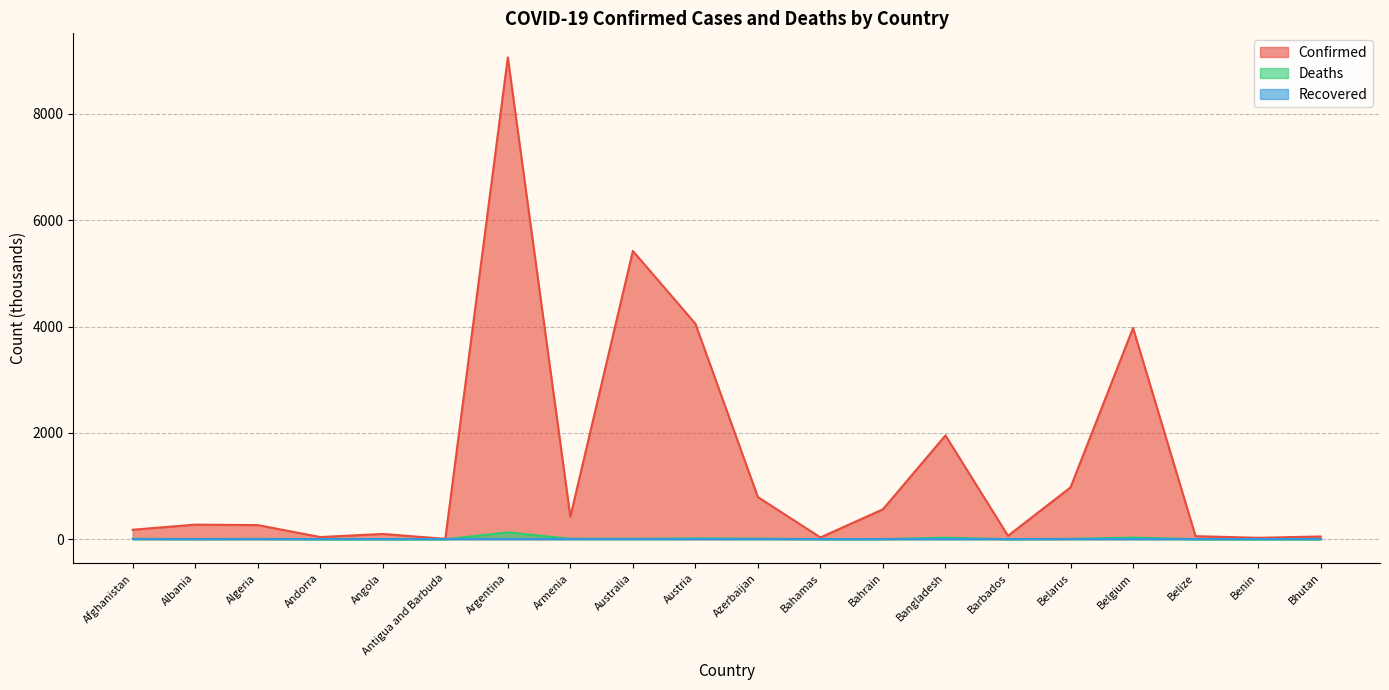

How many interior local peaks does the Deaths series have?

6